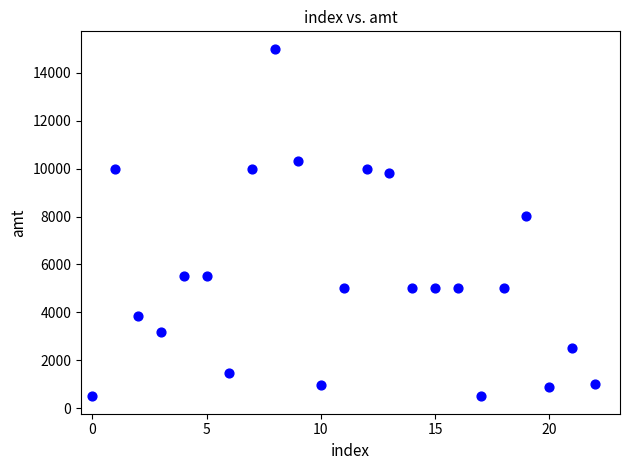

What Y value in the scatter plot is closest to 7750?

8008.0